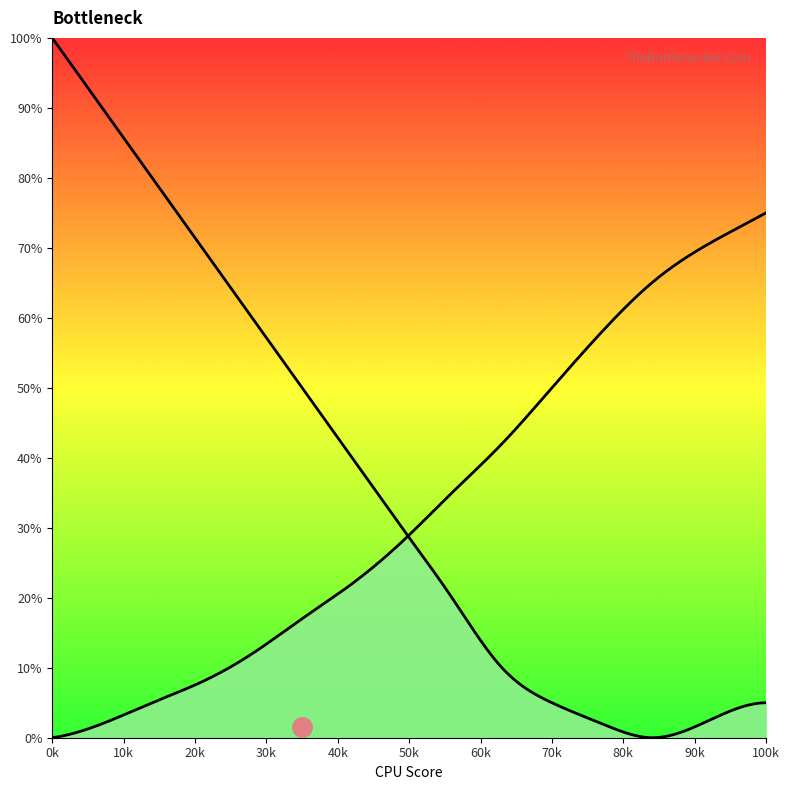

Between 21 and 63, which is larger?

21